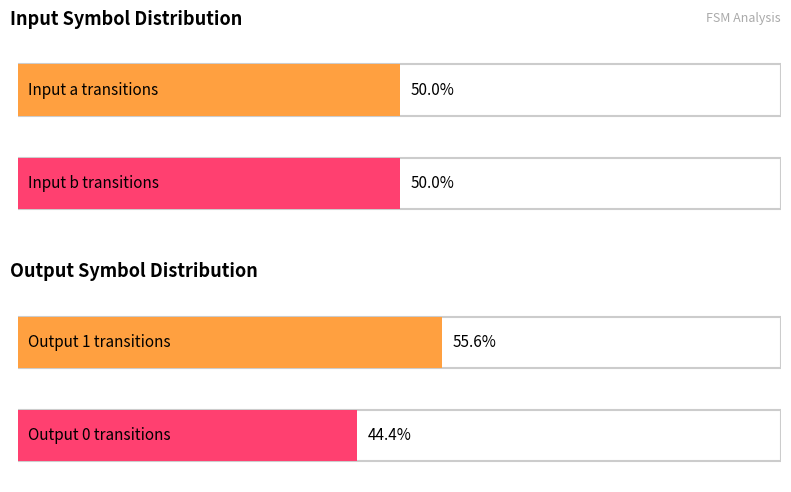

Rank the categories by value from lowest to highest.

output_0_count, input_symbol_a_count, input_symbol_b_count, output_1_count